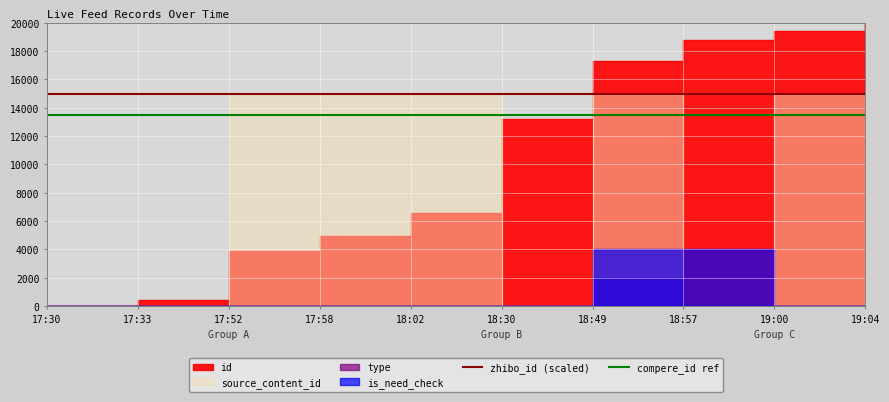

True or false: zhibo_id (scaled) and compere_id ref cross at least once.

False